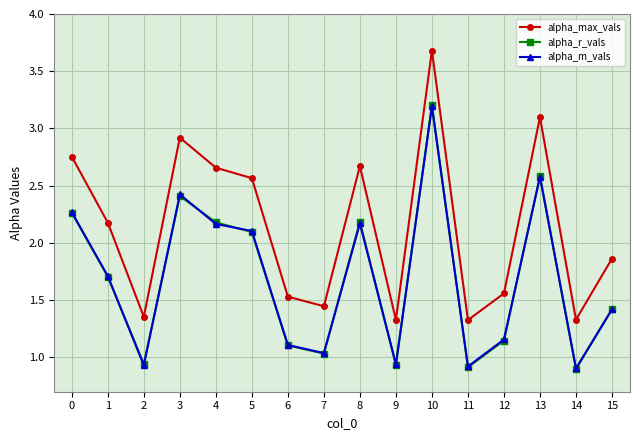

Which series has the largest range (max minus min)?

alpha_max_vals